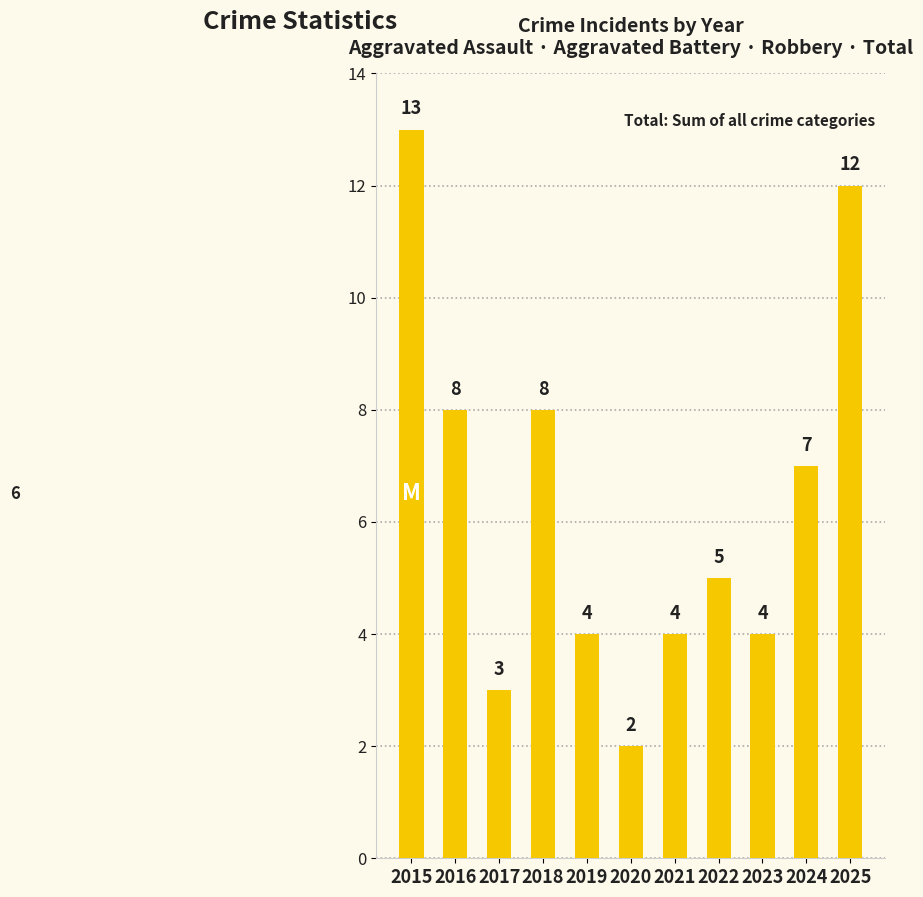

What is the value of the 3rd bar from the left?

3